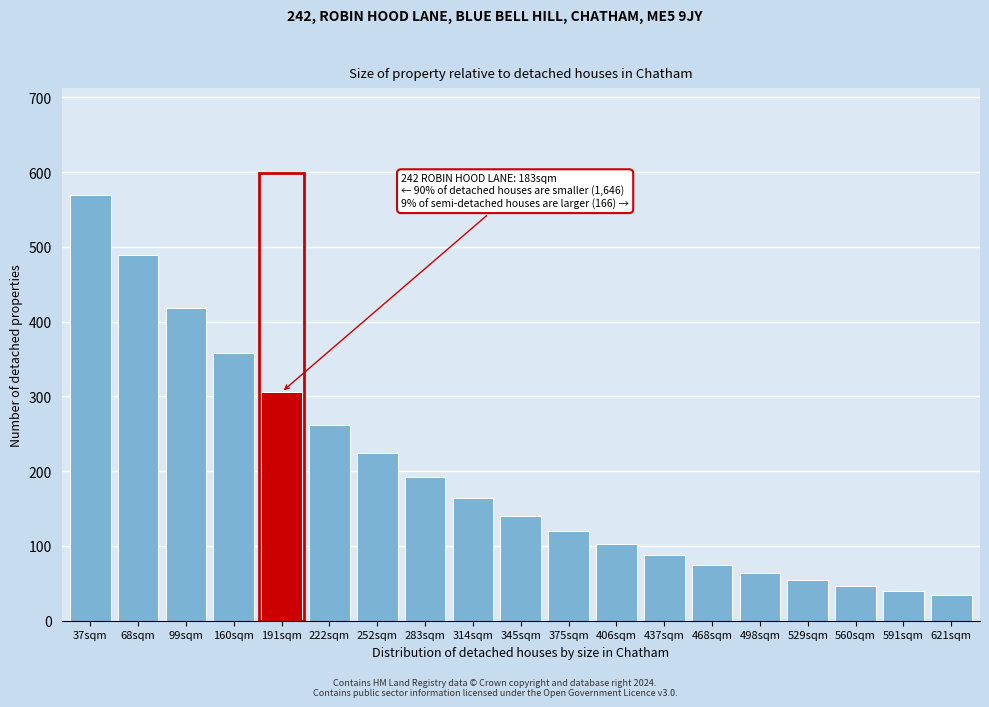

Reading right to left, list all the values displayed in this chart.

621sqm=34.4	591sqm=40.2	560sqm=47.0	529sqm=55.0	498sqm=64.3	468sqm=75.1	437sqm=87.8	406sqm=102.7	375sqm=120.0	345sqm=140.3	314sqm=164.1	283sqm=191.7	252sqm=224.0	222sqm=261.8	191sqm=305.9	160sqm=357.8	99sqm=417.8	68sqm=489.2	37sqm=570.0